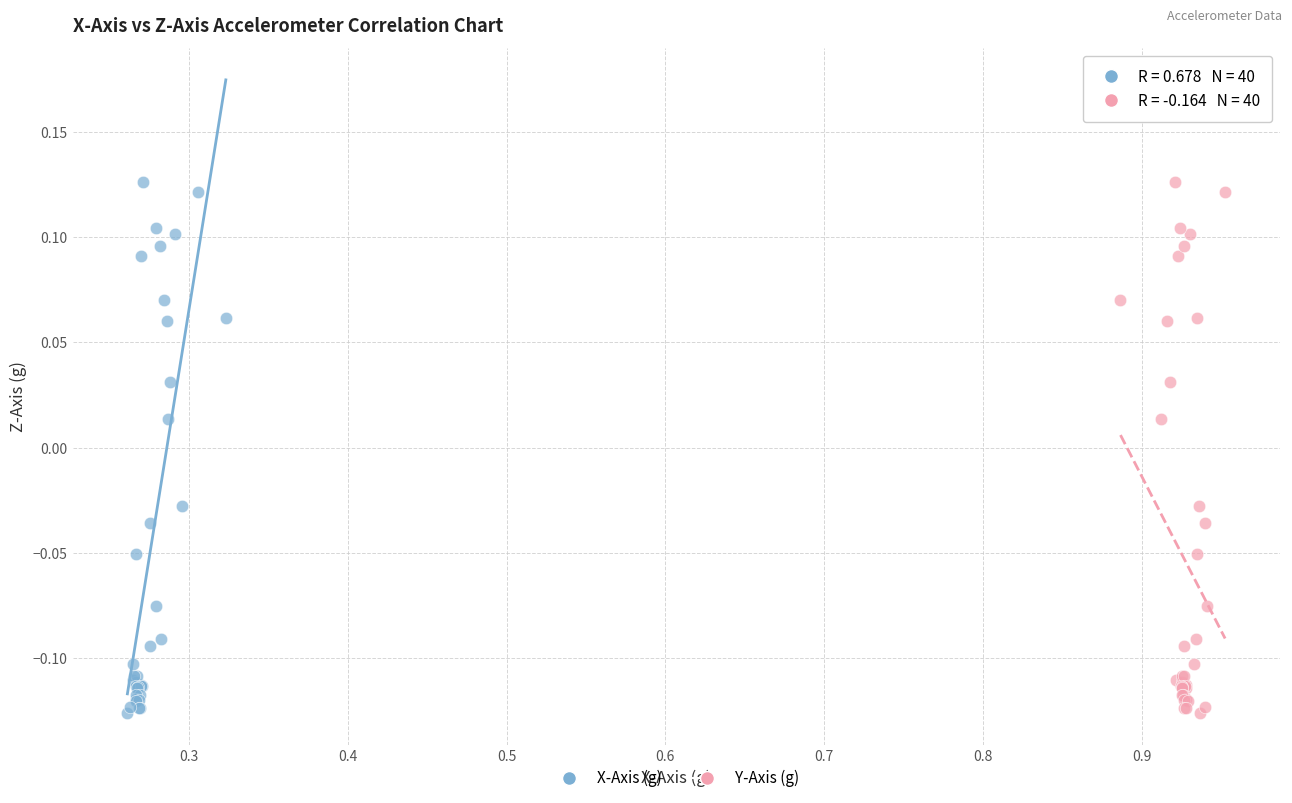

What are all the series names shown in the legend?

X-Axis (g), Y-Axis (g)